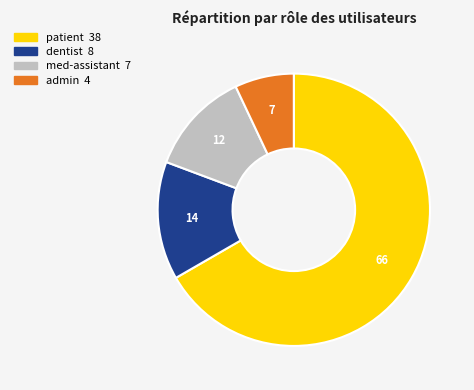

Combined, do admin and dentist account for over 50%?

No